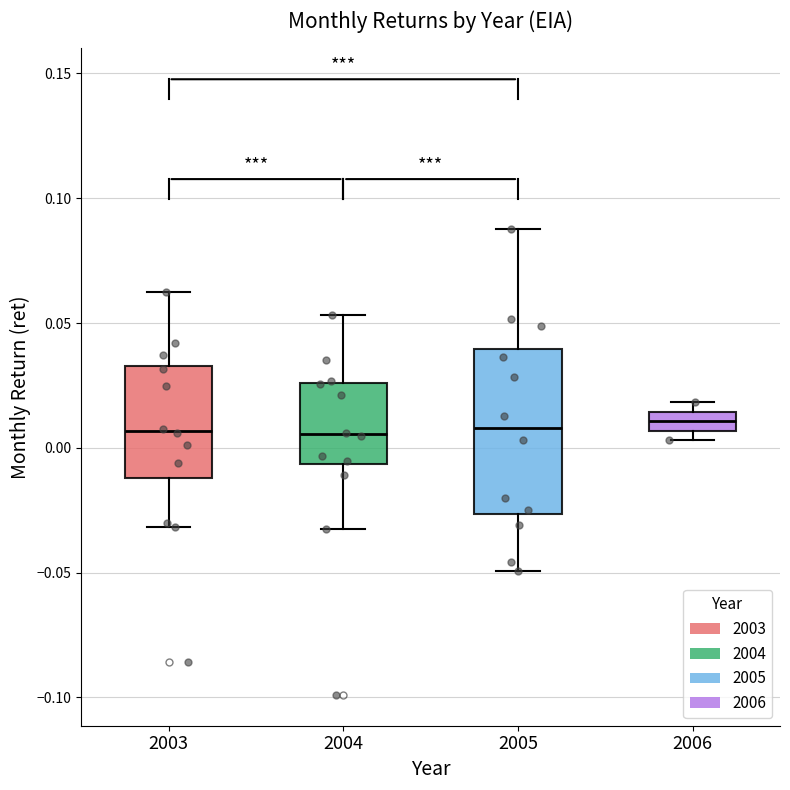

Reading left to right, transcribe this box plot: for each box, give where its median line is, the range the box spans, and where its two whiskers end, as read against the y-axis. The values are not printed on the chart, so give them approximately, as read against the axis.

2003: median 0.005, box -0.010 to 0.035, whiskers -0.030 to 0.060
2004: median 0.005, box -0.005 to 0.025, whiskers -0.030 to 0.055
2005: median 0.010, box -0.025 to 0.040, whiskers -0.050 to 0.090
2006: median 0.010, box 0.005 to 0.015, whiskers 0.005 (below the box's lower edge) to 0.020